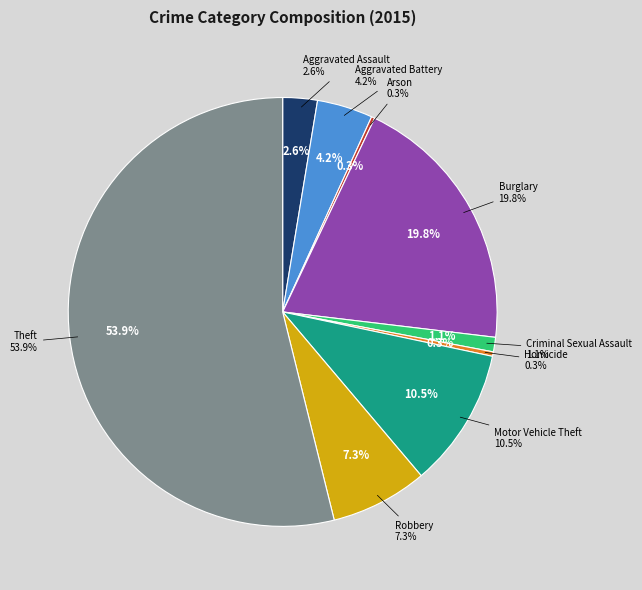

The Robbery slice represents 17% of the pie. True or false?

False